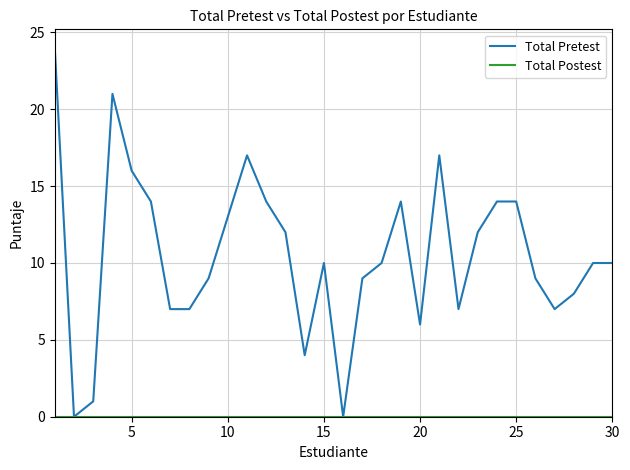

What is the maximum value shown in the chart?

24